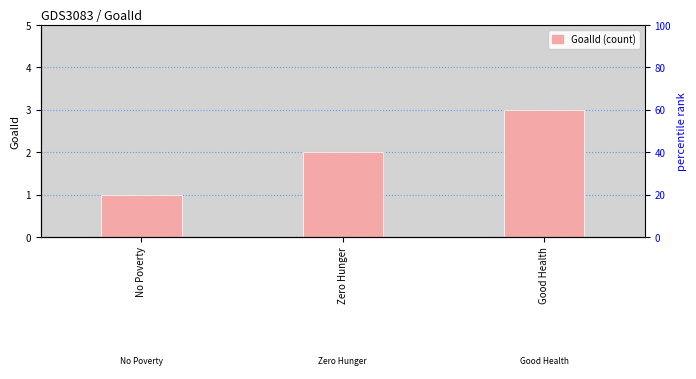

What is the maximum value shown in the chart?

3